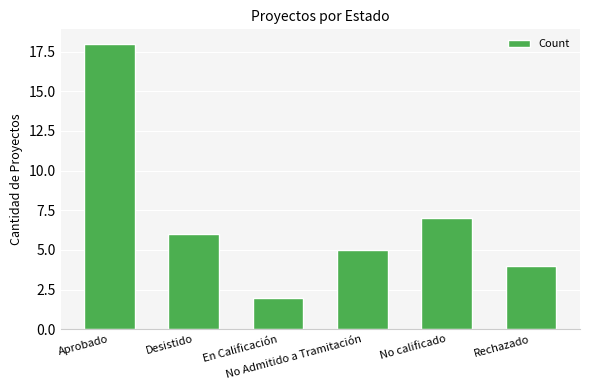

Reading left to right, list all the values displayed in this chart.

Aprobado=18	Desistido=6	En Calificación=2	No Admitido a Tramitación=5	No calificado=7	Rechazado=4